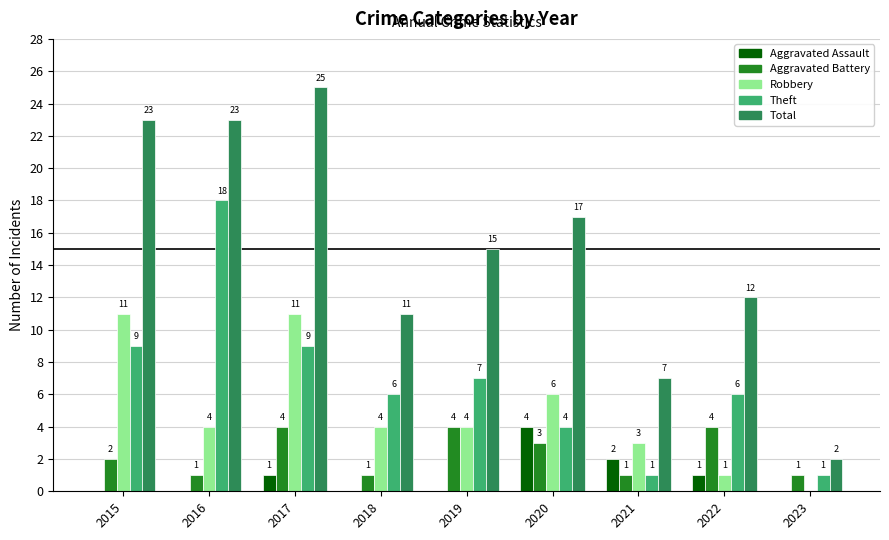

How many data points does each series have?

9